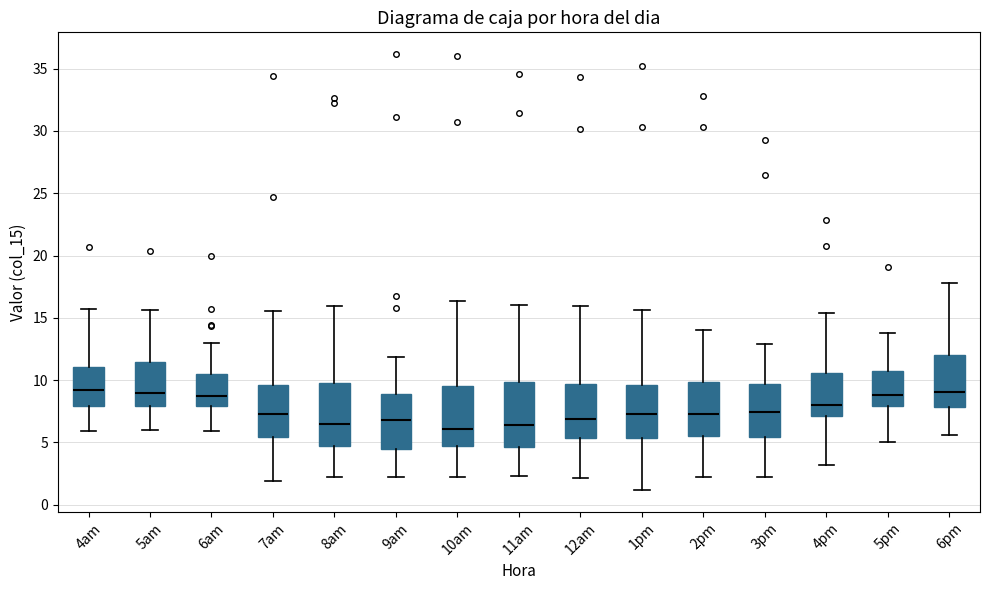

Where does the lower whisker of the box for 6am end on the y-axis? The values are not printed on the chart, so give them approximately, as read against the axis.

6.0